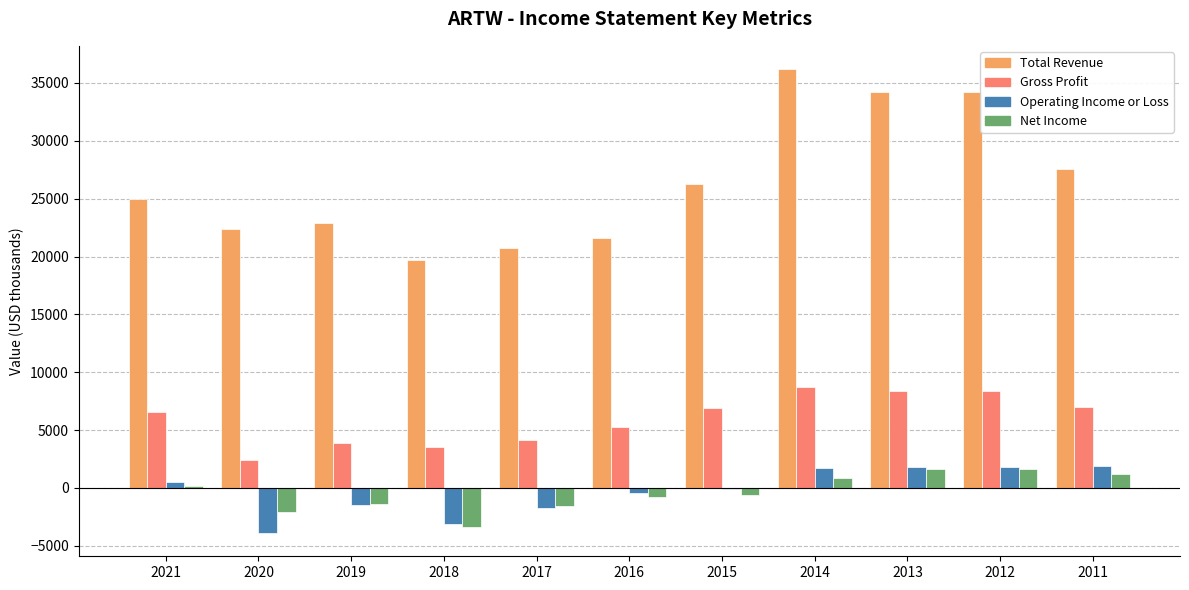

Is the value of Total Revenue at 2013 greater than the value of Gross Profit at 2014?

Yes